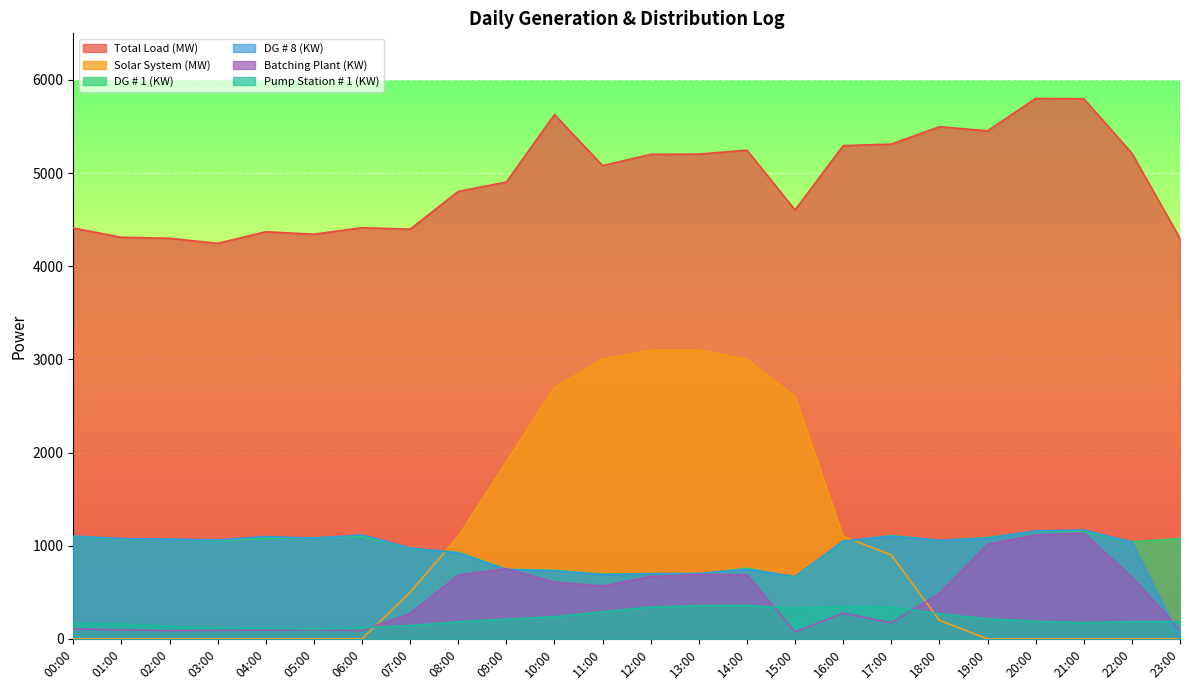

Rank the series at 23:00 from highest to lowest value.

Total Load (MW), DG # 1 (KW), Pump Station # 1 (KW), Batching Plant (KW), Solar System (MW), DG # 8 (KW)